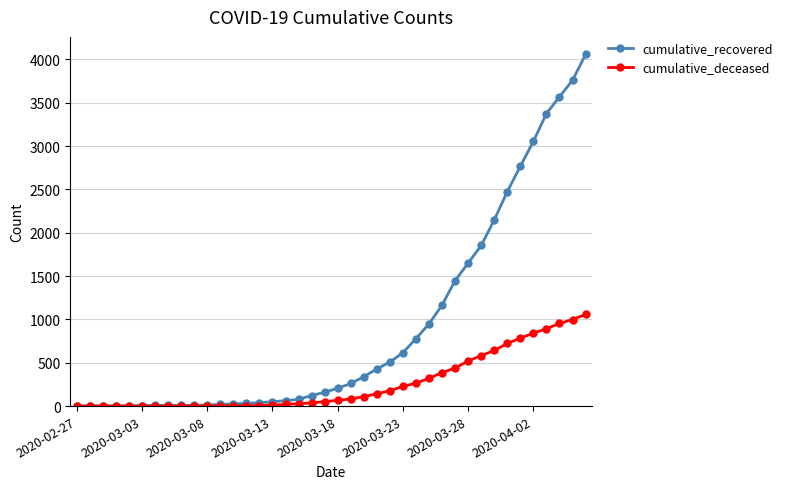

List the series in order of their peak value, lowest first.

cumulative_deceased, cumulative_recovered